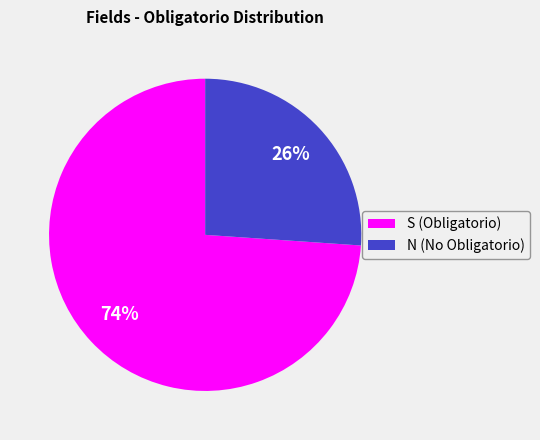

How many segments does this pie chart have?

2